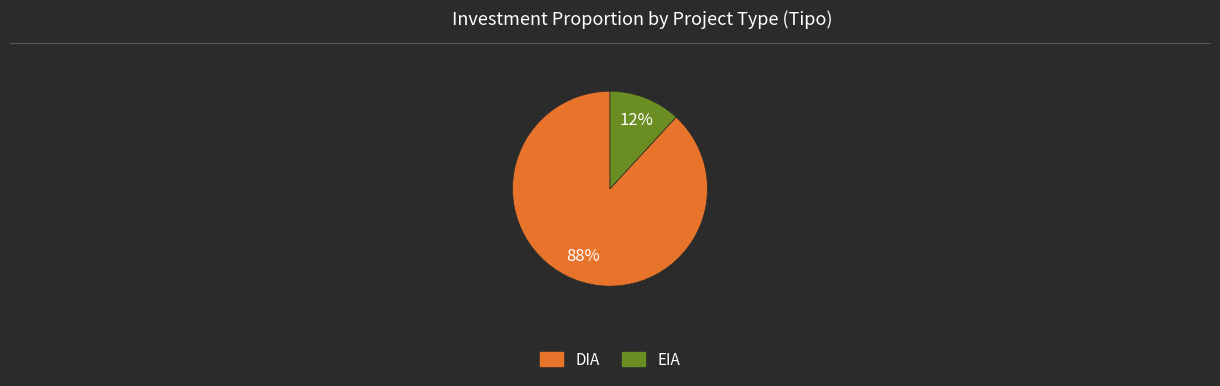

To the nearest percent, what is the combined percentage of EIA and DIA?

100%